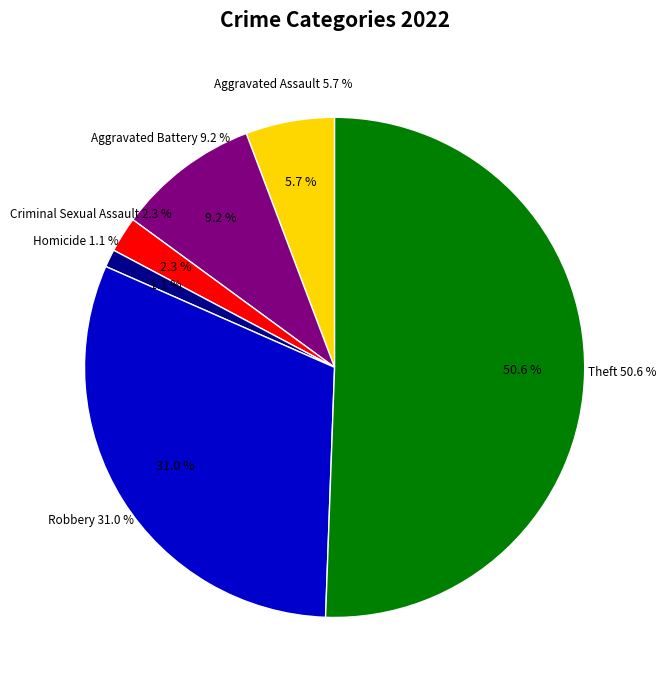

True or false: Aggravated Assault accounts for 1% of the total.

False